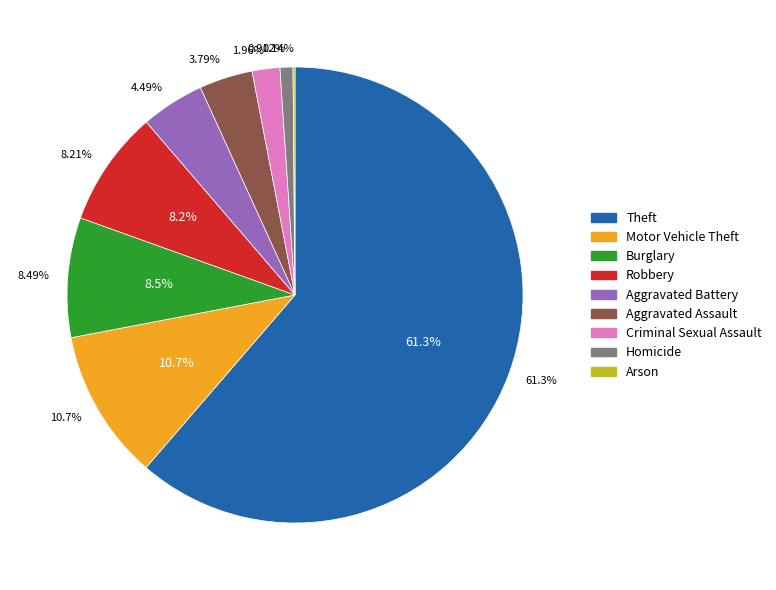

What percentage is the Aggravated Assault slice, to the nearest percent?

4%